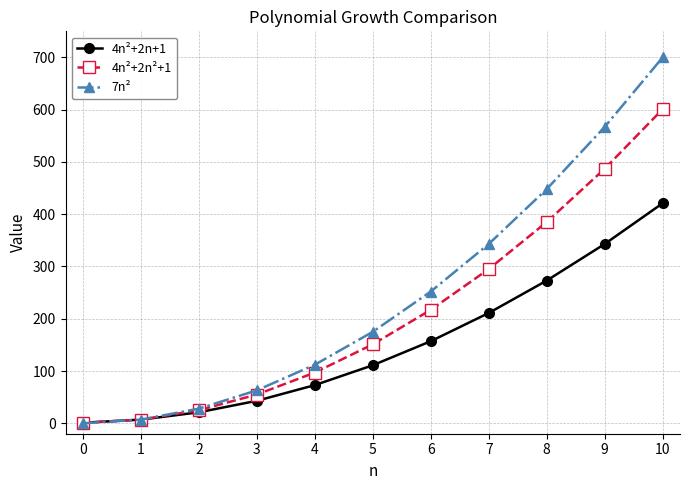

True or false: 4n²+2n²+1 has more than 1 points higher than both neighbors.

False